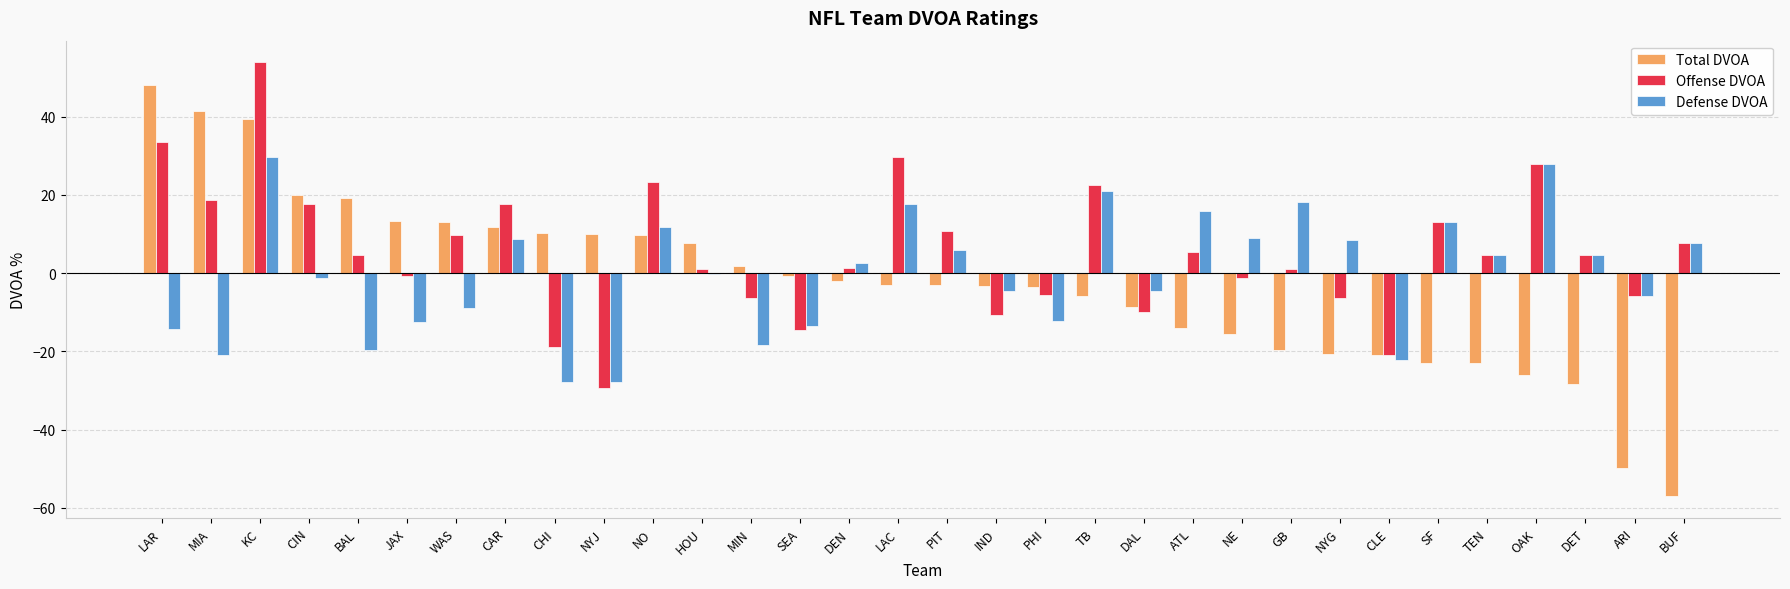

What is the sum of all Total DVOA values?

-82.4